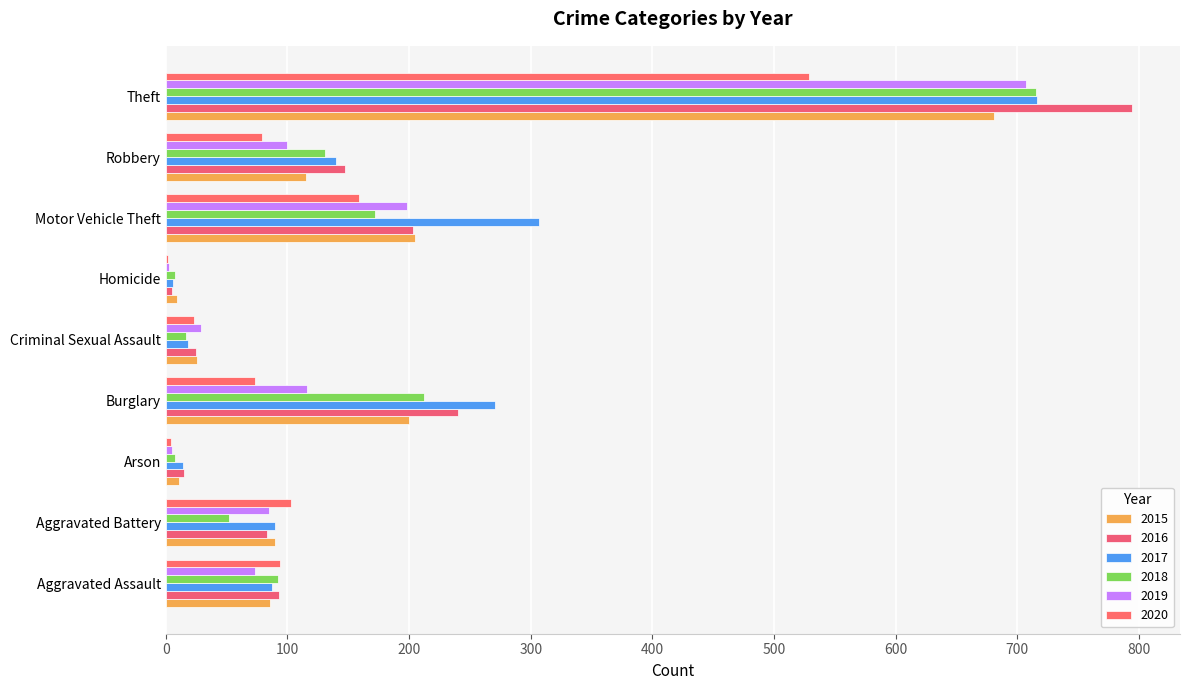

What is the total value across all series at Arson?

57